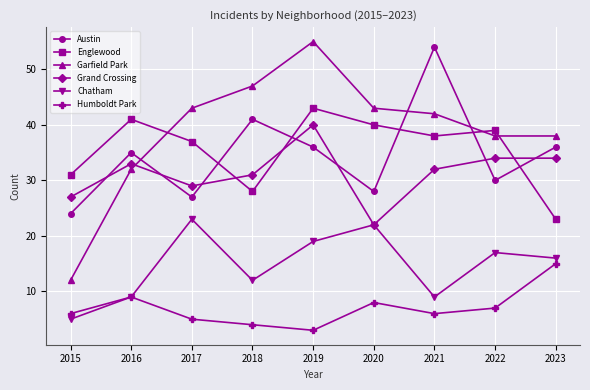

What value does the Humboldt Park series have at 2021, to the nearest 5?

5